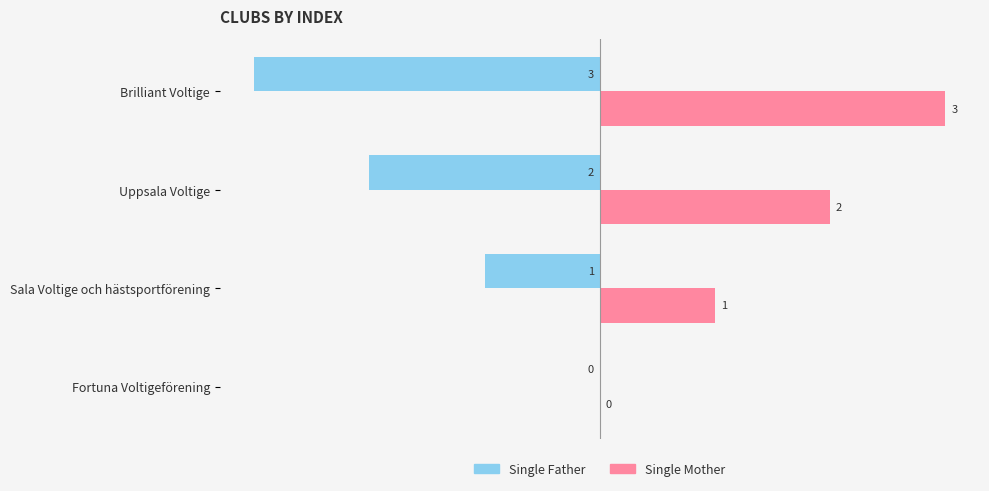

Which series has the largest total across all categories?

Single Mother